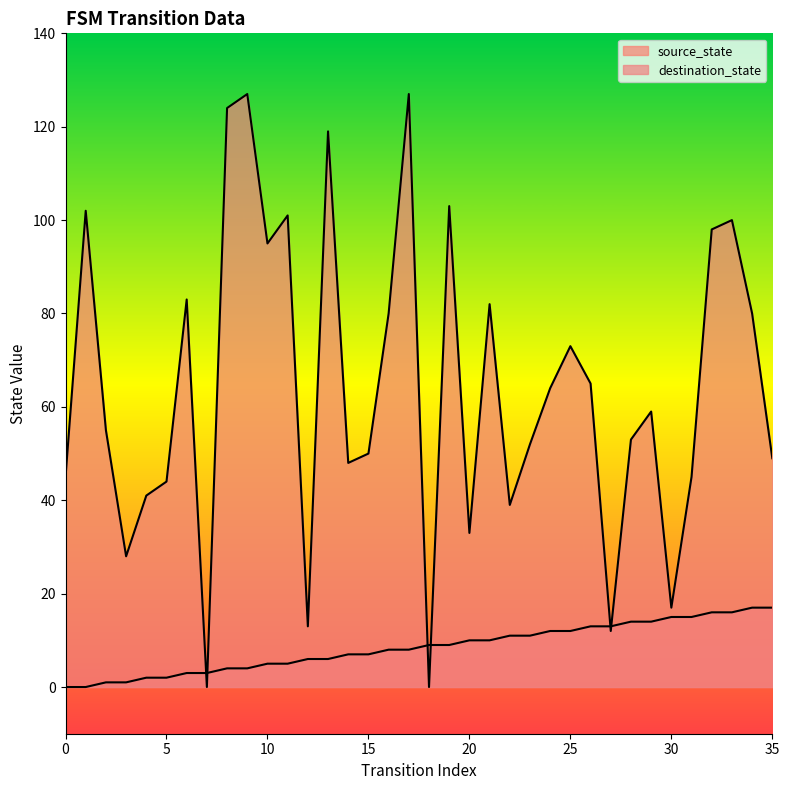

Rank the categories by source_state value from highest to lowest.

34, 35, 32, 33, 30, 31, 28, 29, 26, 27, 24, 25, 22, 23, 20, 21, 18, 19, 16, 17, 14, 15, 12, 13, 10, 11, 8, 9, 6, 7, 4, 5, 2, 3, 0, 1